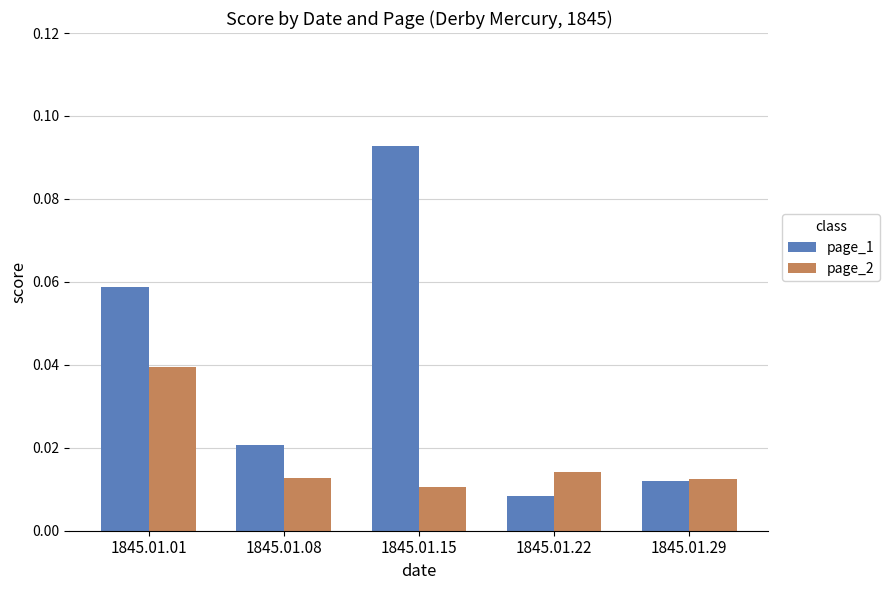

Rank the series by their maximum value, from lowest to highest.

page_2, page_1